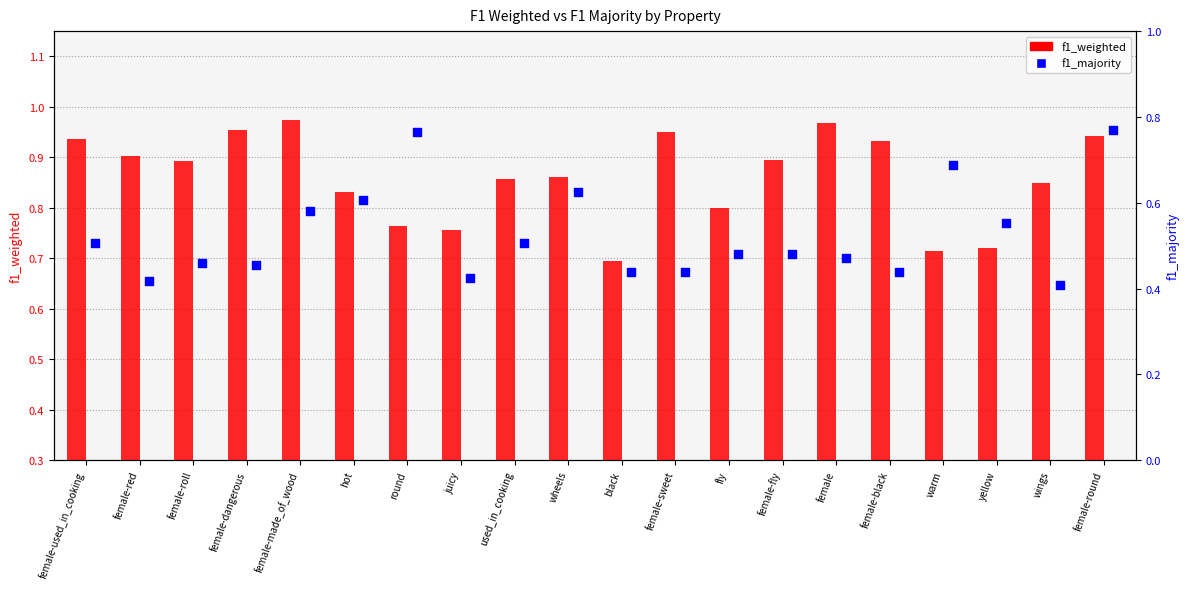

Which series contains the highest Y value?

f1_weighted